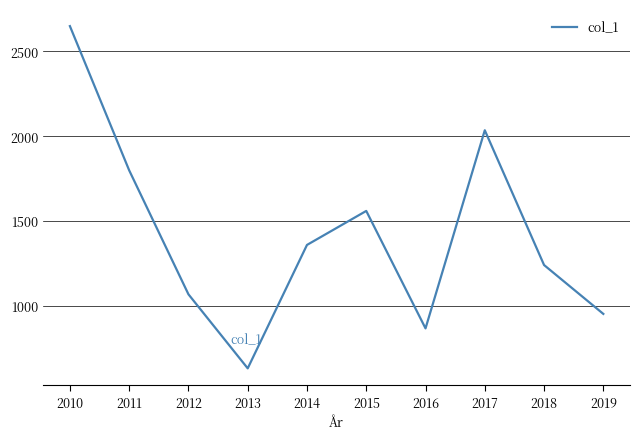

What is the change in value from 2013 to 2019?

+321.1